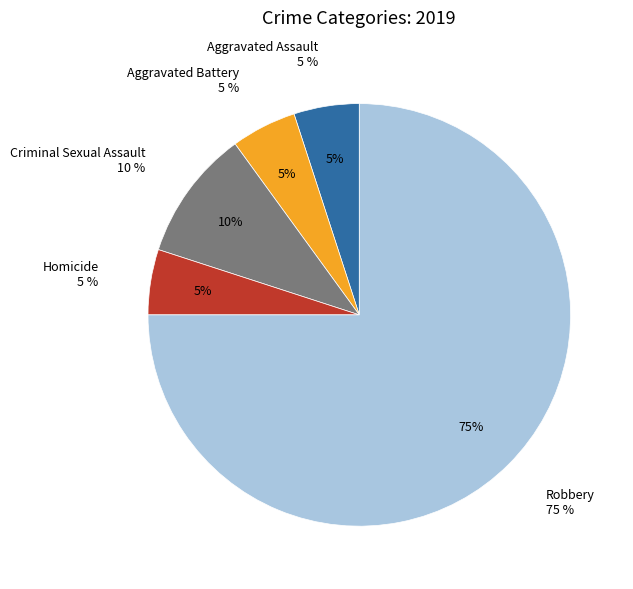

To the nearest percent, what is the average slice percentage?

20%